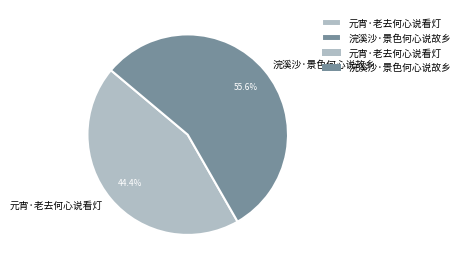

Between 元宵·老去何心说看灯 and 浣溪沙·景色何心说故乡, which is larger?

浣溪沙·景色何心说故乡